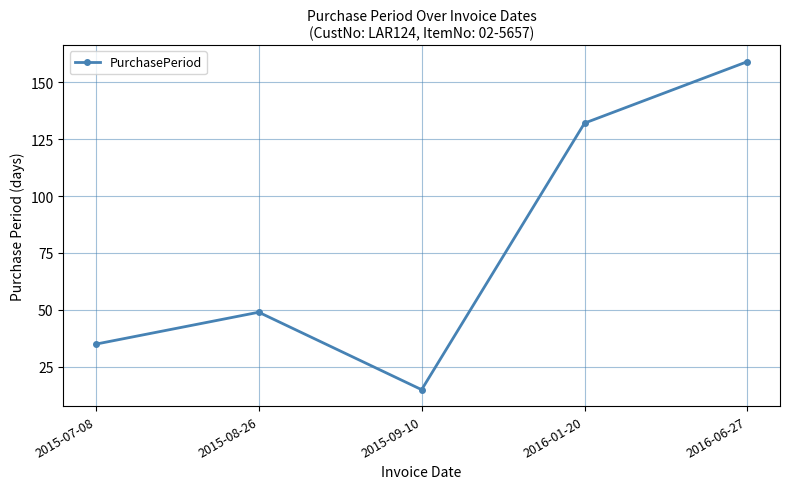

Reading left to right, list all the values displayed in this chart.

2015-07-08=35	2015-08-26=49	2015-09-10=15	2016-01-20=132	2016-06-27=159